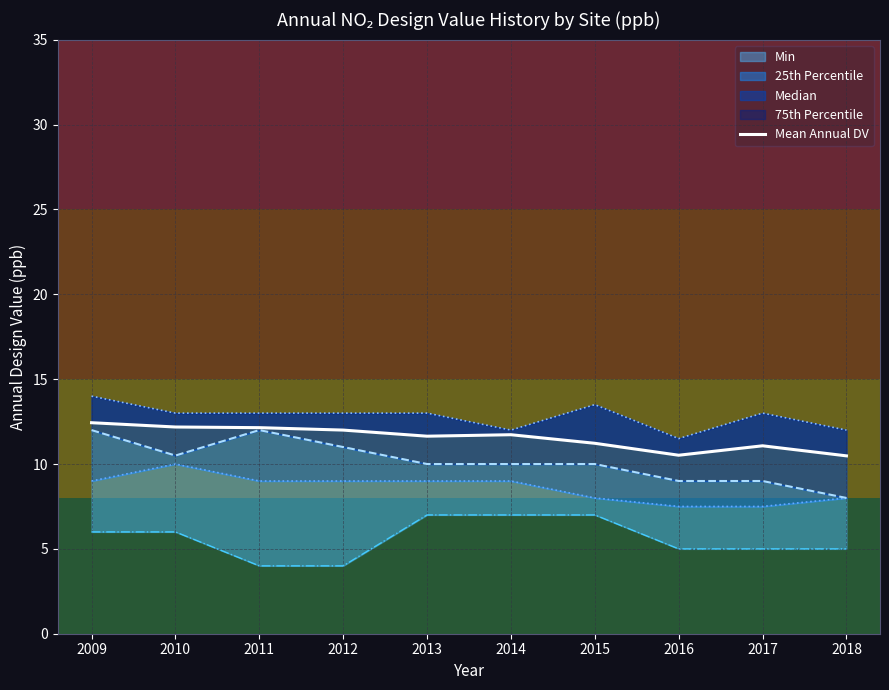

What is the value of the 6th point from the left?

11.7